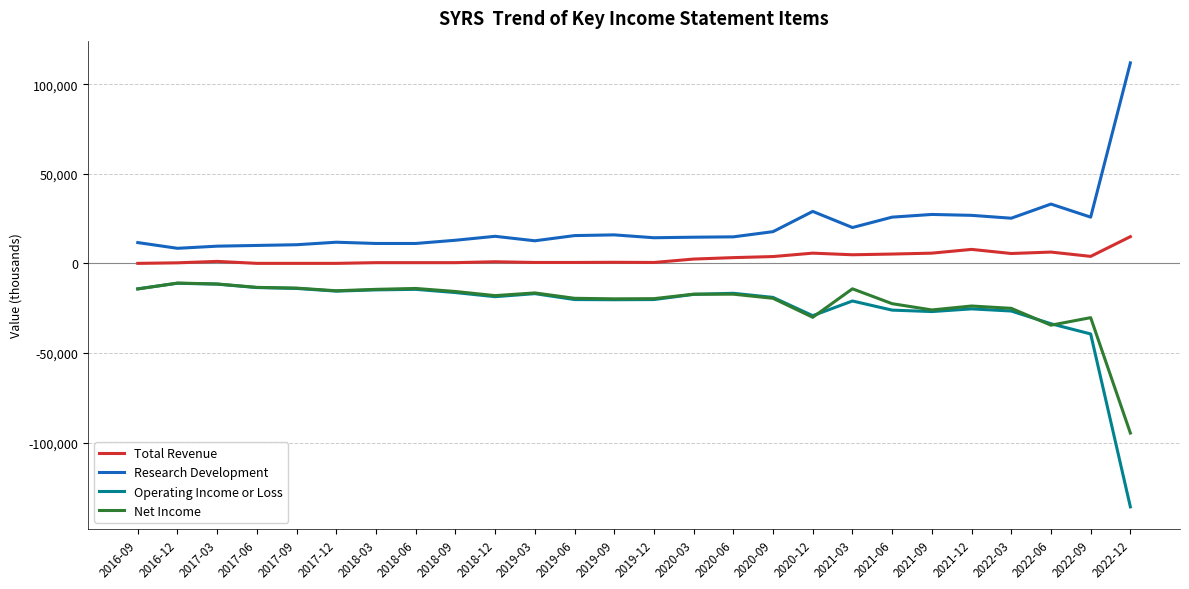

Which series has the largest range (max minus min)?

Operating Income or Loss